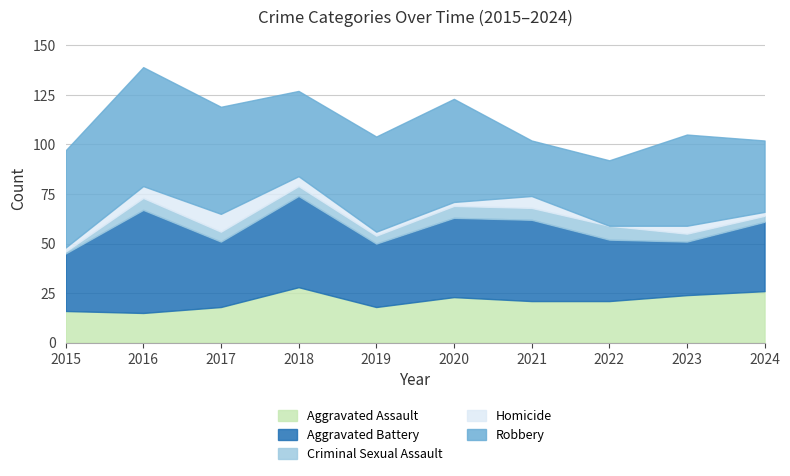

What is the maximum value for Homicide?

9